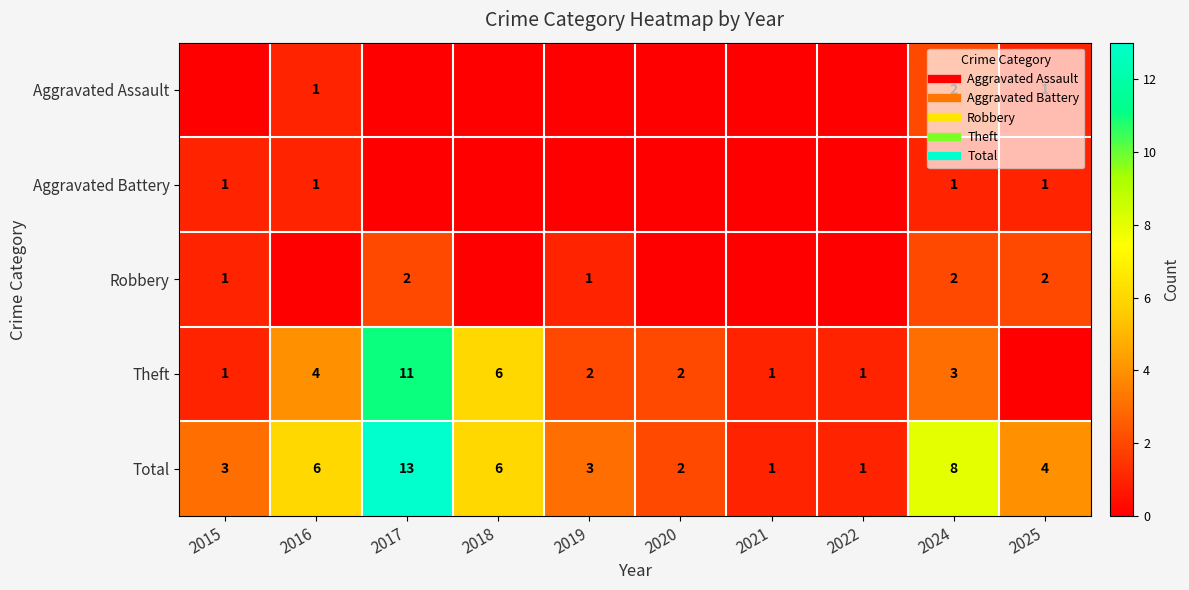

Which category has the lowest value in the Robbery series?

2016